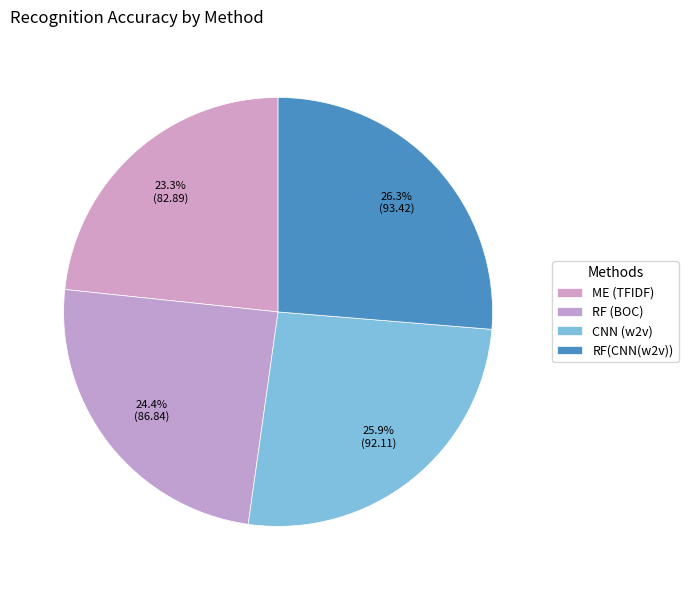

Rank the categories by value from lowest to highest.

ME (TFIDF), RF (BOC), CNN (w2v), RF(CNN(w2v))